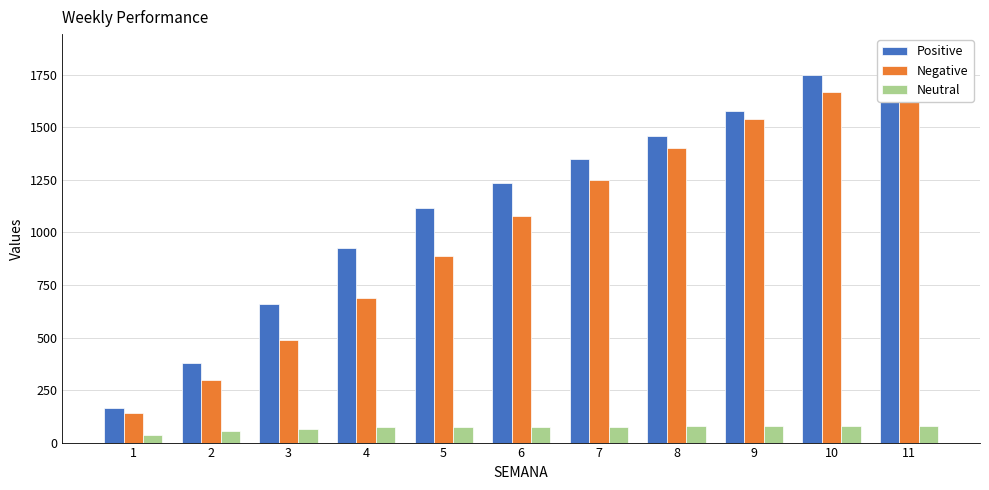

What is the sum of all Negative values?

11240.0